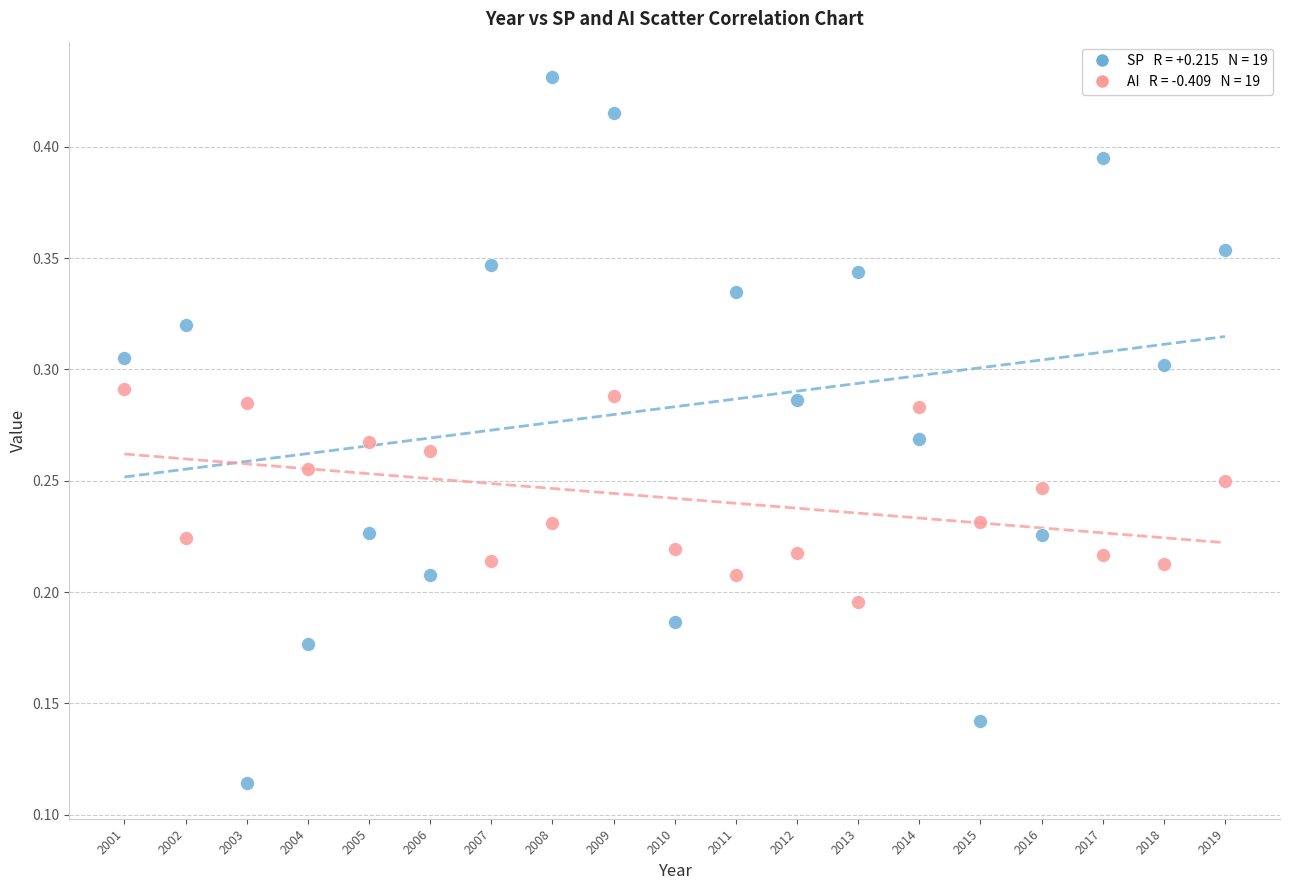

Across all data points, what is the range of X values (max minus min)?

18.0